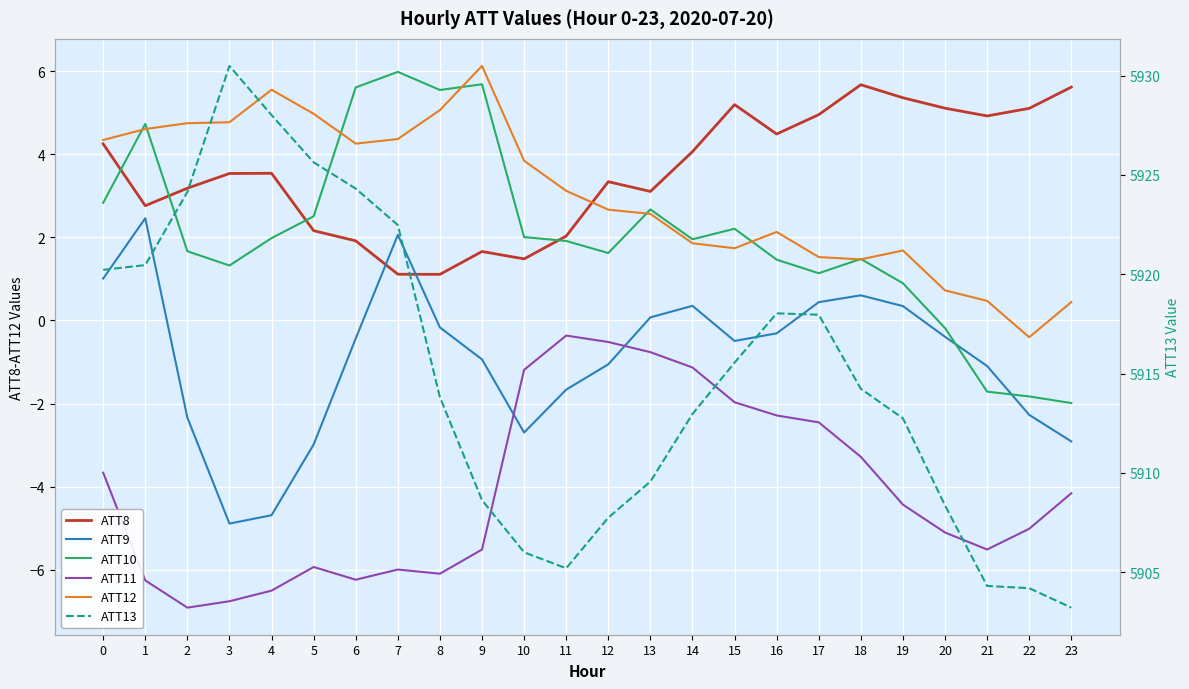

Which series changed the most between 15 and 17?

ATT13